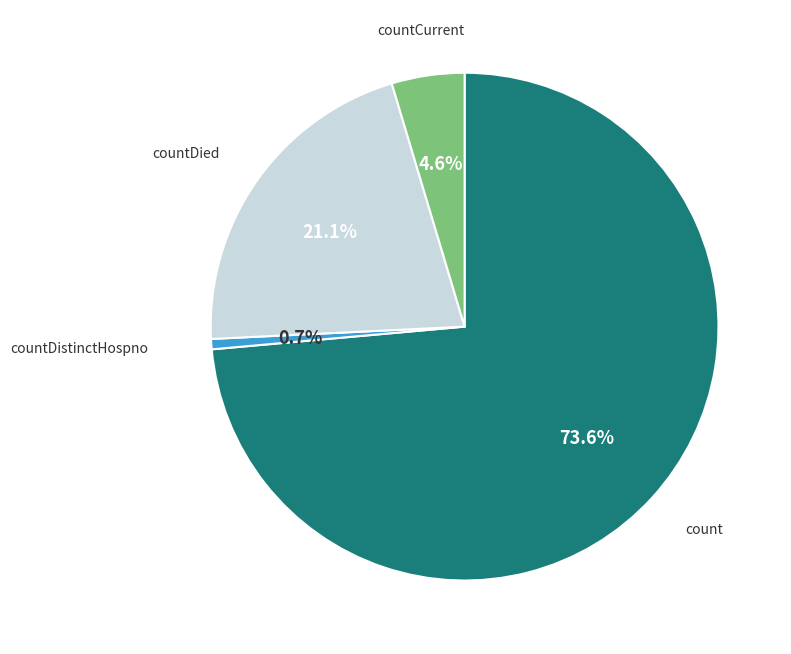

How much of the chart is everything except countCurrent?

95.4%